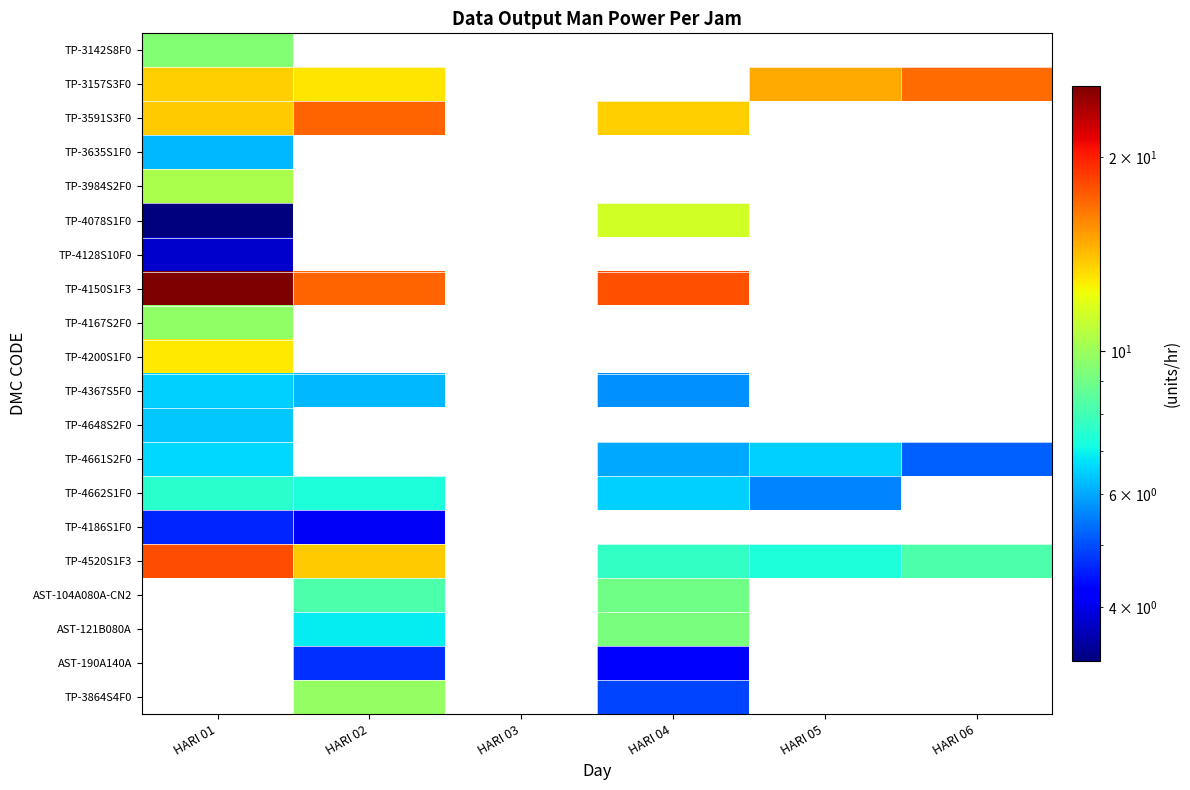

How many series are shown in this chart?

20